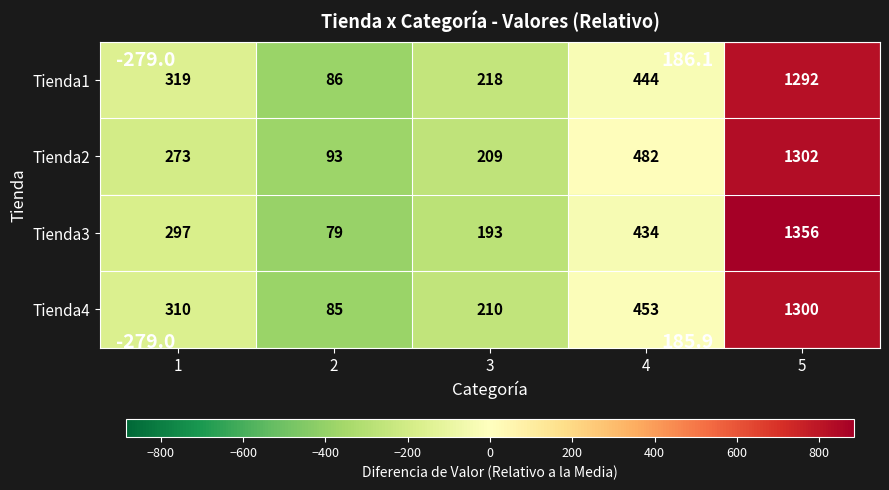

Which series has the largest range (max minus min)?

Tienda3